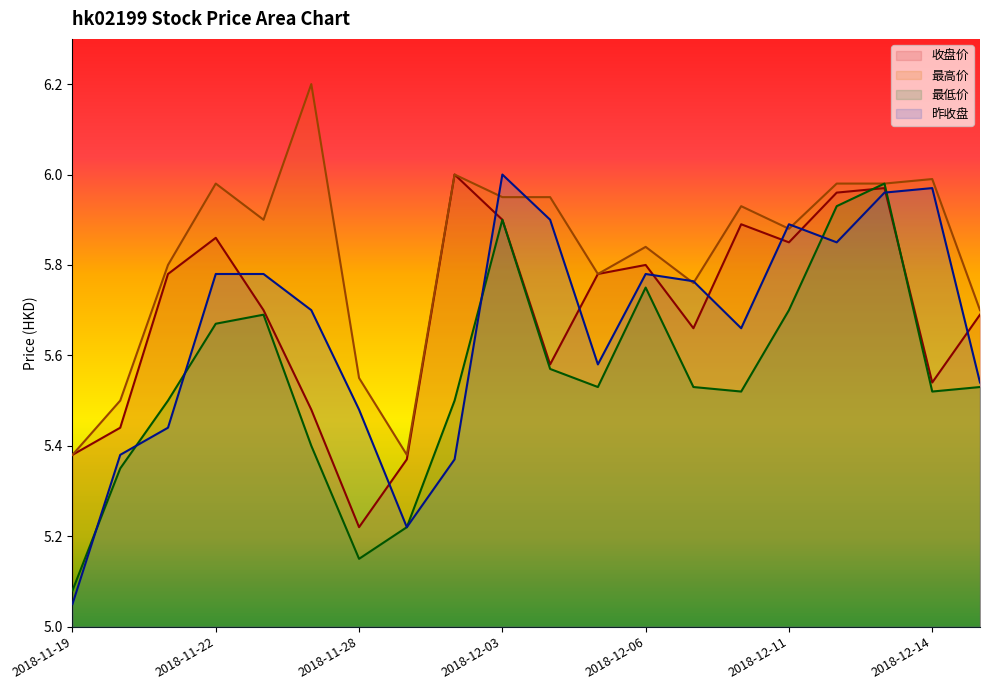

What is the difference between the 最高价 values at 2018-12-04 and 2018-12-17?

0.2